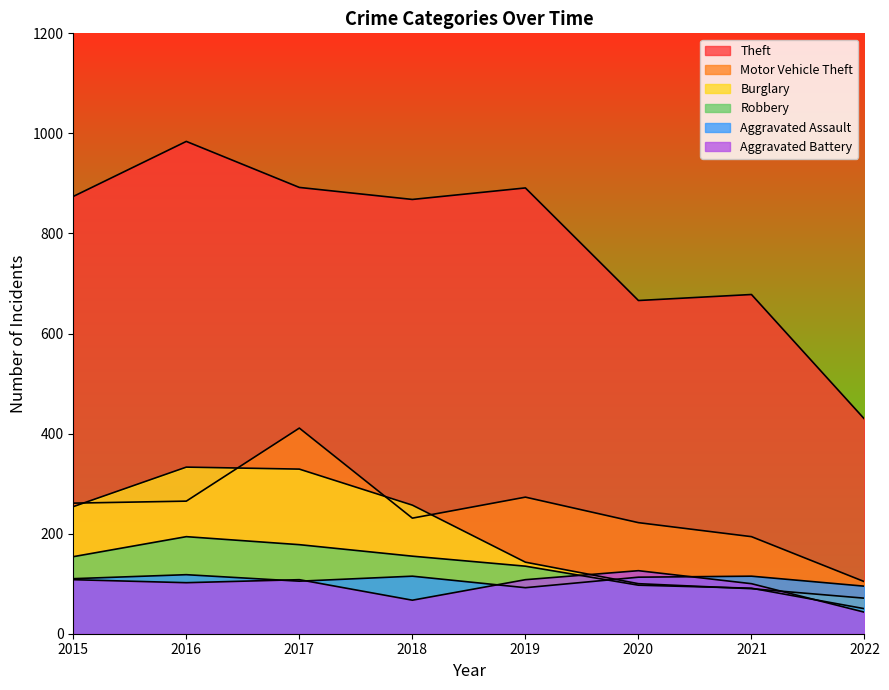

How many data points in Robbery are less than 154?

4